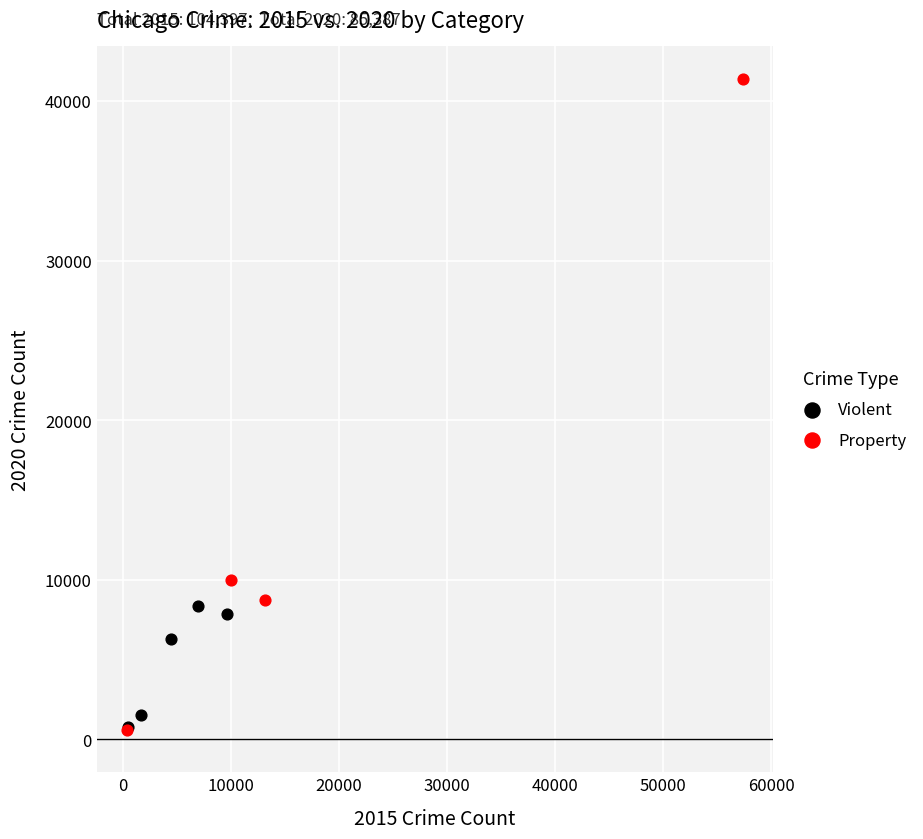

Which series reaches the maximum Y coordinate?

Property